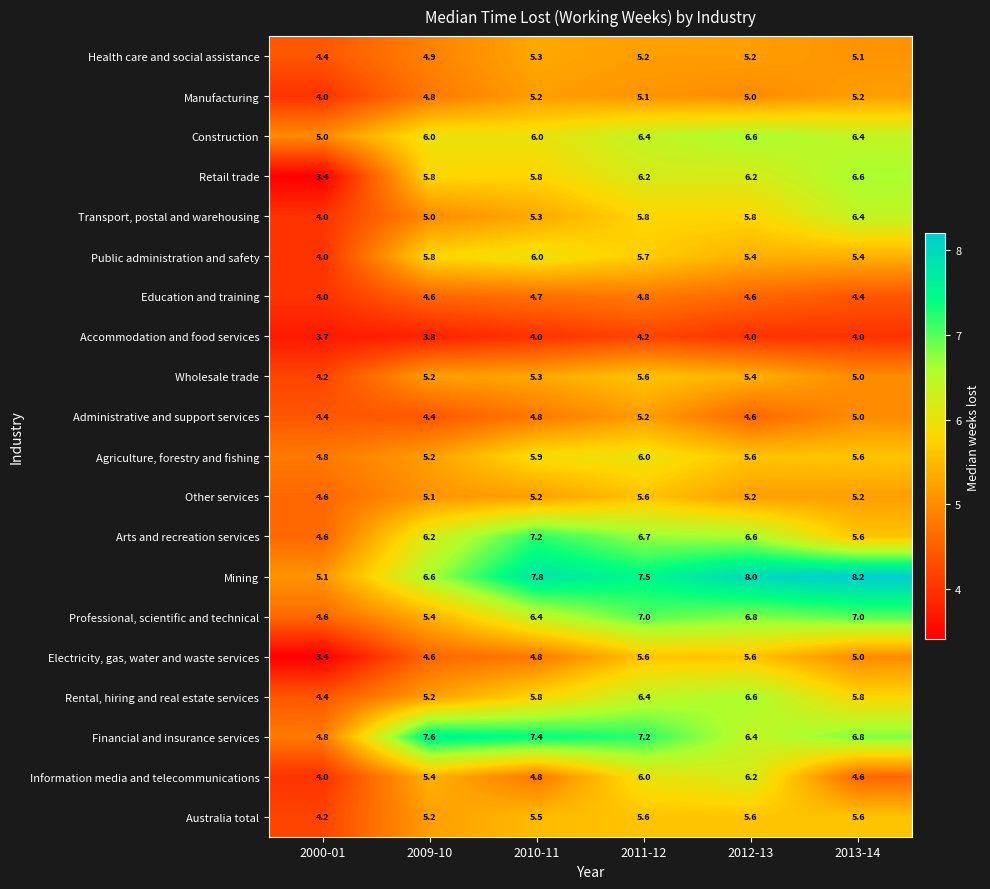

What is the total value across all series at 2000-01?

85.6